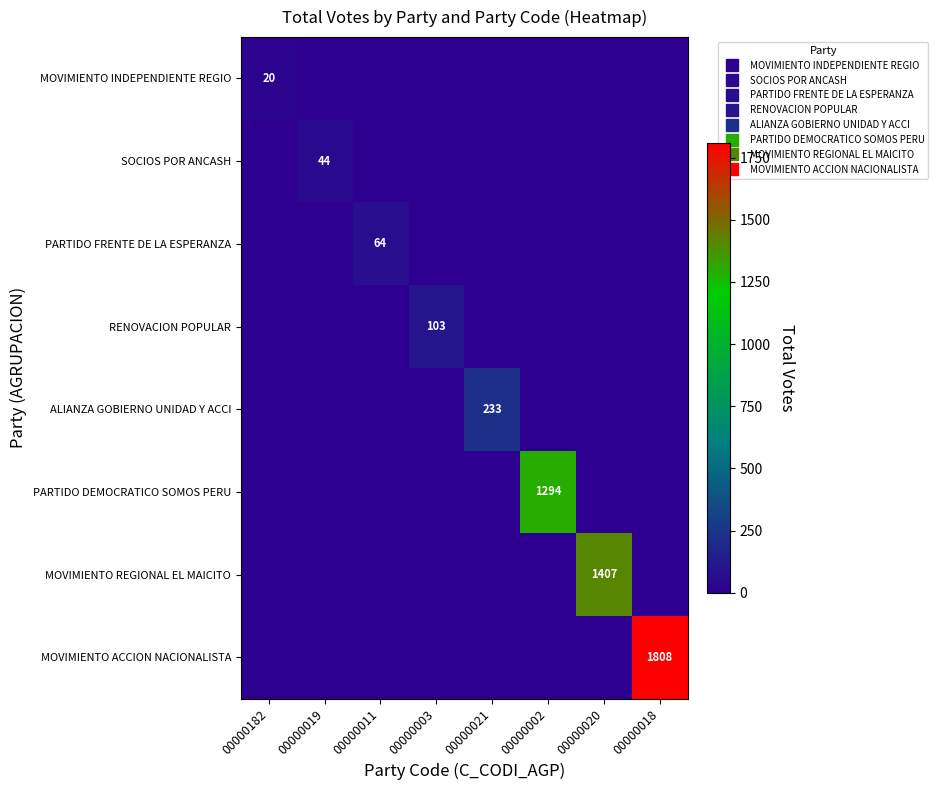

Rank the categories by PARTIDO FRENTE DE LA ESPERANZA value from lowest to highest.

00000182, 00000019, 00000003, 00000021, 00000002, 00000020, 00000018, 00000011